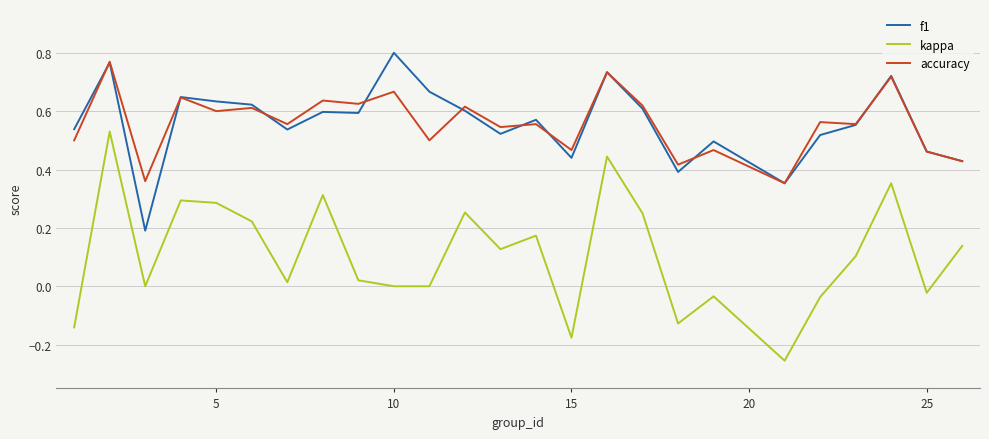

Which series has the widest spread of values?

kappa